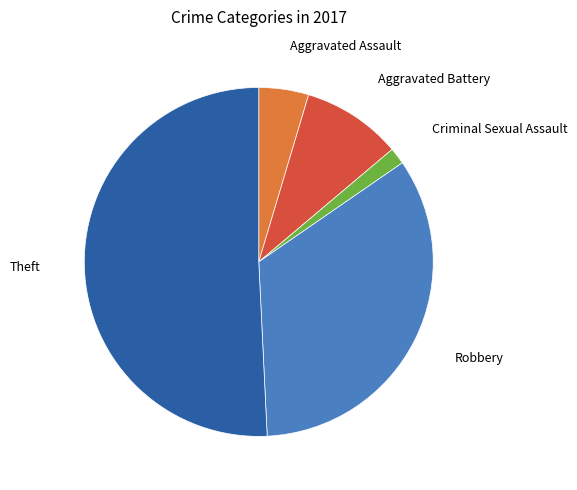

Is there any slice that represents more than half of the pie?

Yes